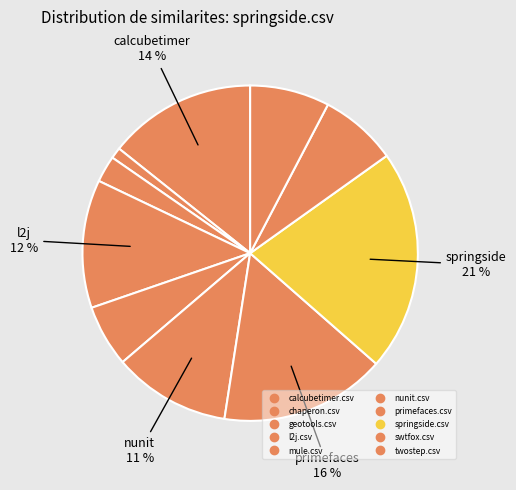

Rank the categories by value from lowest to highest.

chaperon.csv, geotools.csv, mule.csv, swtfox.csv, twostep.csv, nunit.csv, l2j.csv, calcubetimer.csv, primefaces.csv, springside.csv